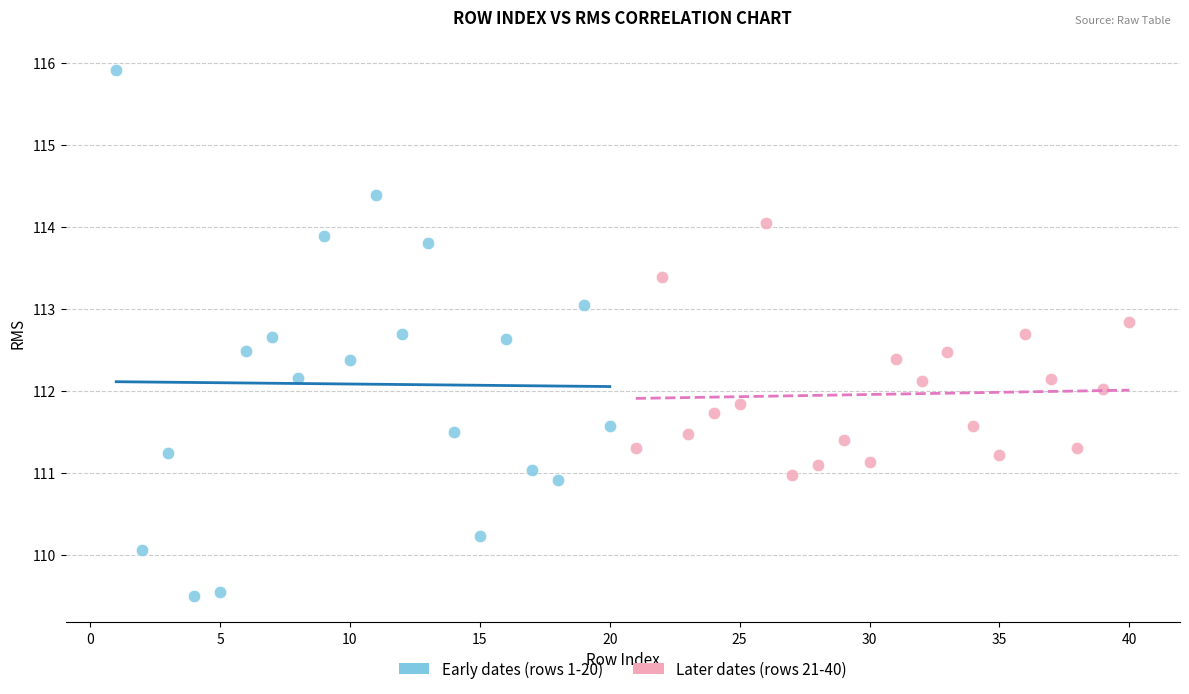

Which series has the widest spread of Y values?

Early dates (rows 1-20)